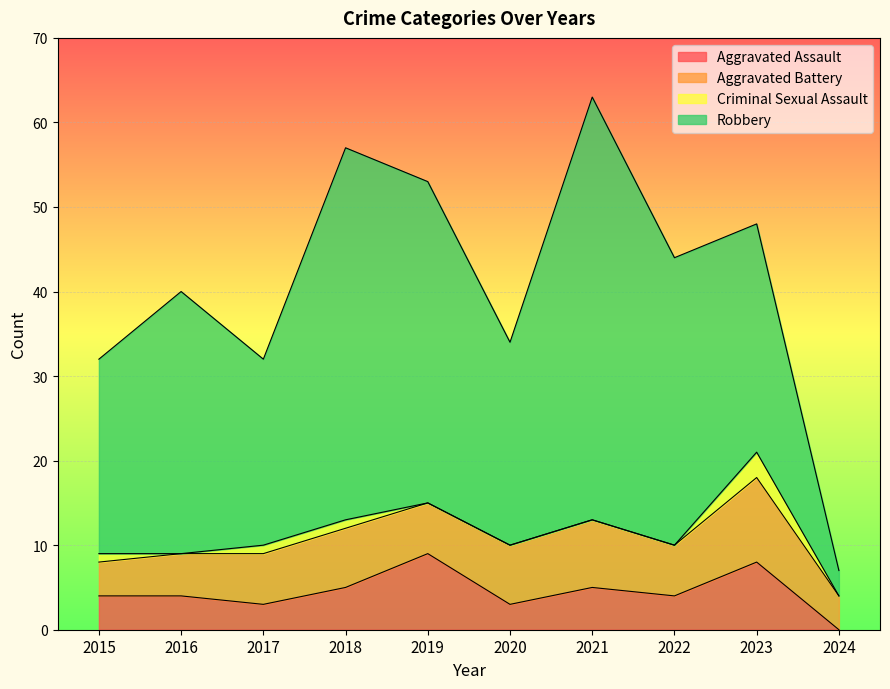

What are all the series names shown in the legend?

Aggravated Assault, Aggravated Battery, Criminal Sexual Assault, Robbery